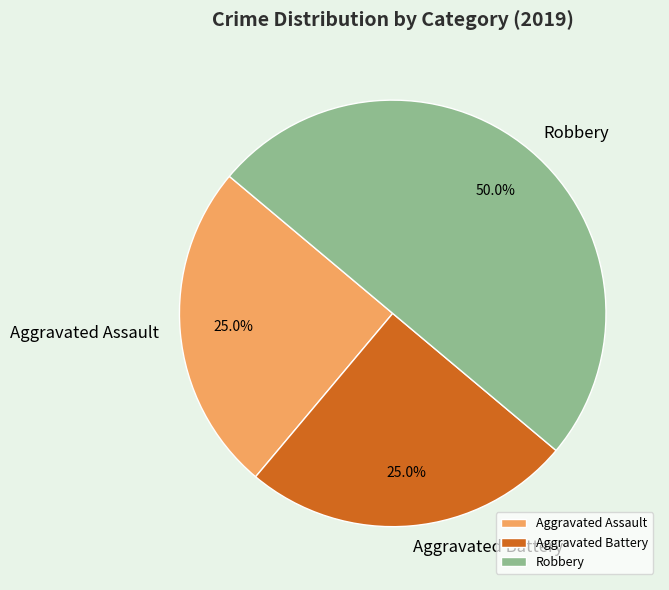

Which has a higher value, Aggravated Battery or Robbery?

Robbery